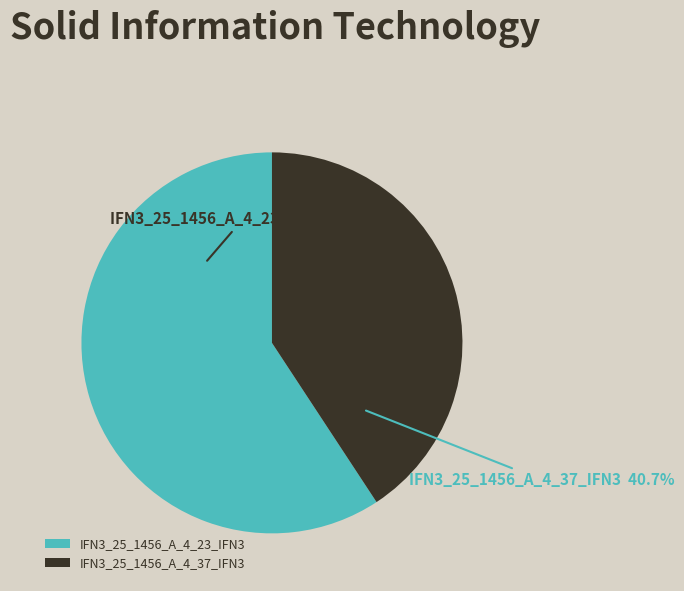

How many segments does this pie chart have?

2